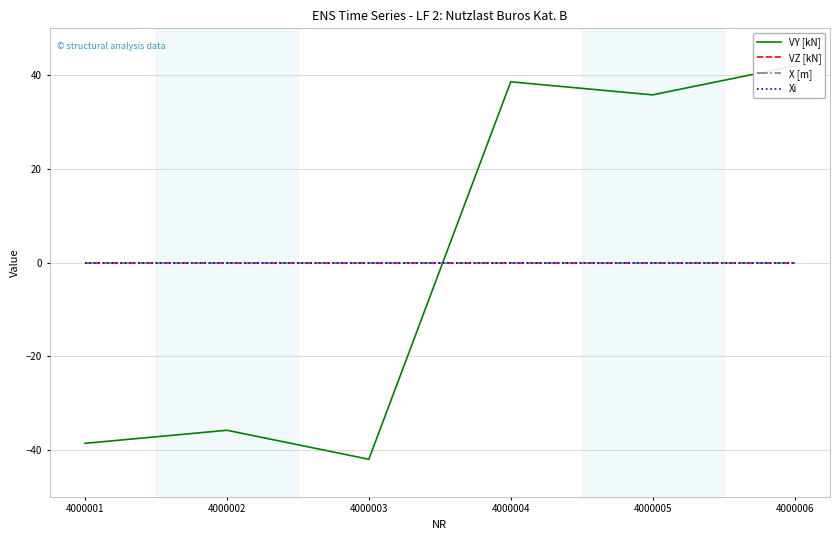

How many lines are shown in the chart?

4